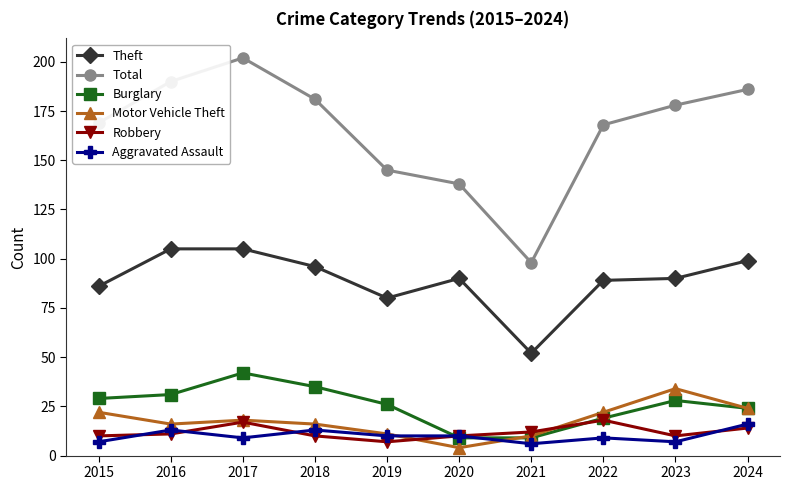

What is the value of the Burglary point at the 5th from the left?

26